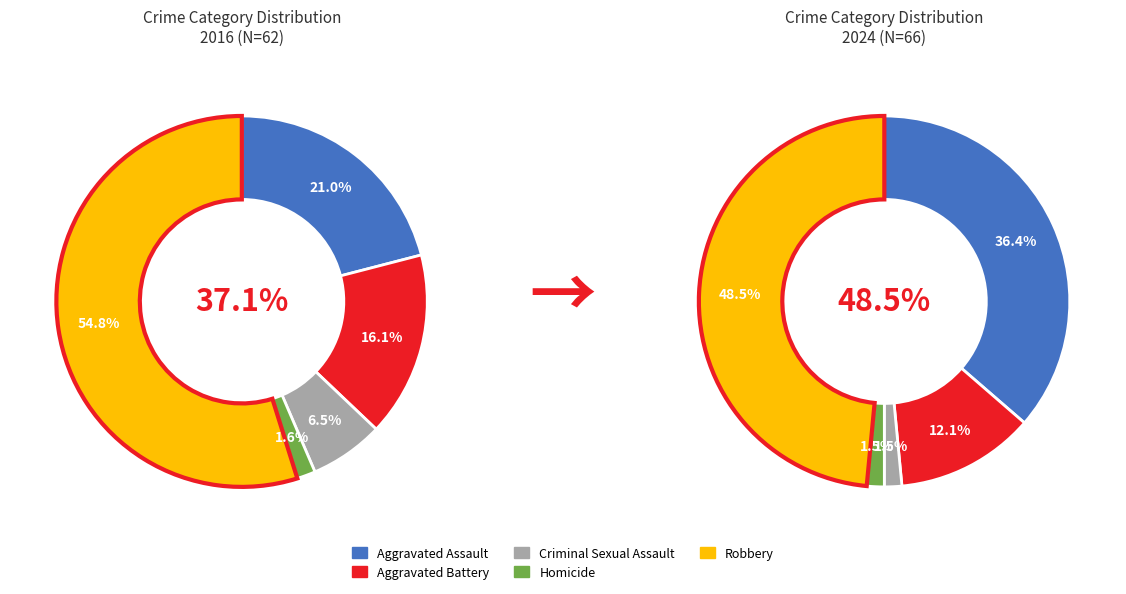

What is the change in value from Aggravated Assault to Aggravated Battery?

-16